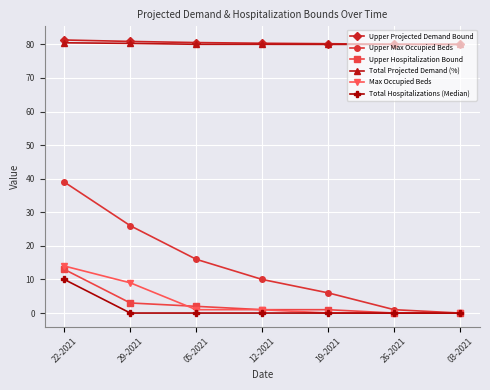

List the series in order of their peak value, lowest first.

Total Hospitalizations (Median), Upper Hospitalization Bound, Max Occupied Beds, Upper Max Occupied Beds, Total Projected Demand (%), Upper Projected Demand Bound